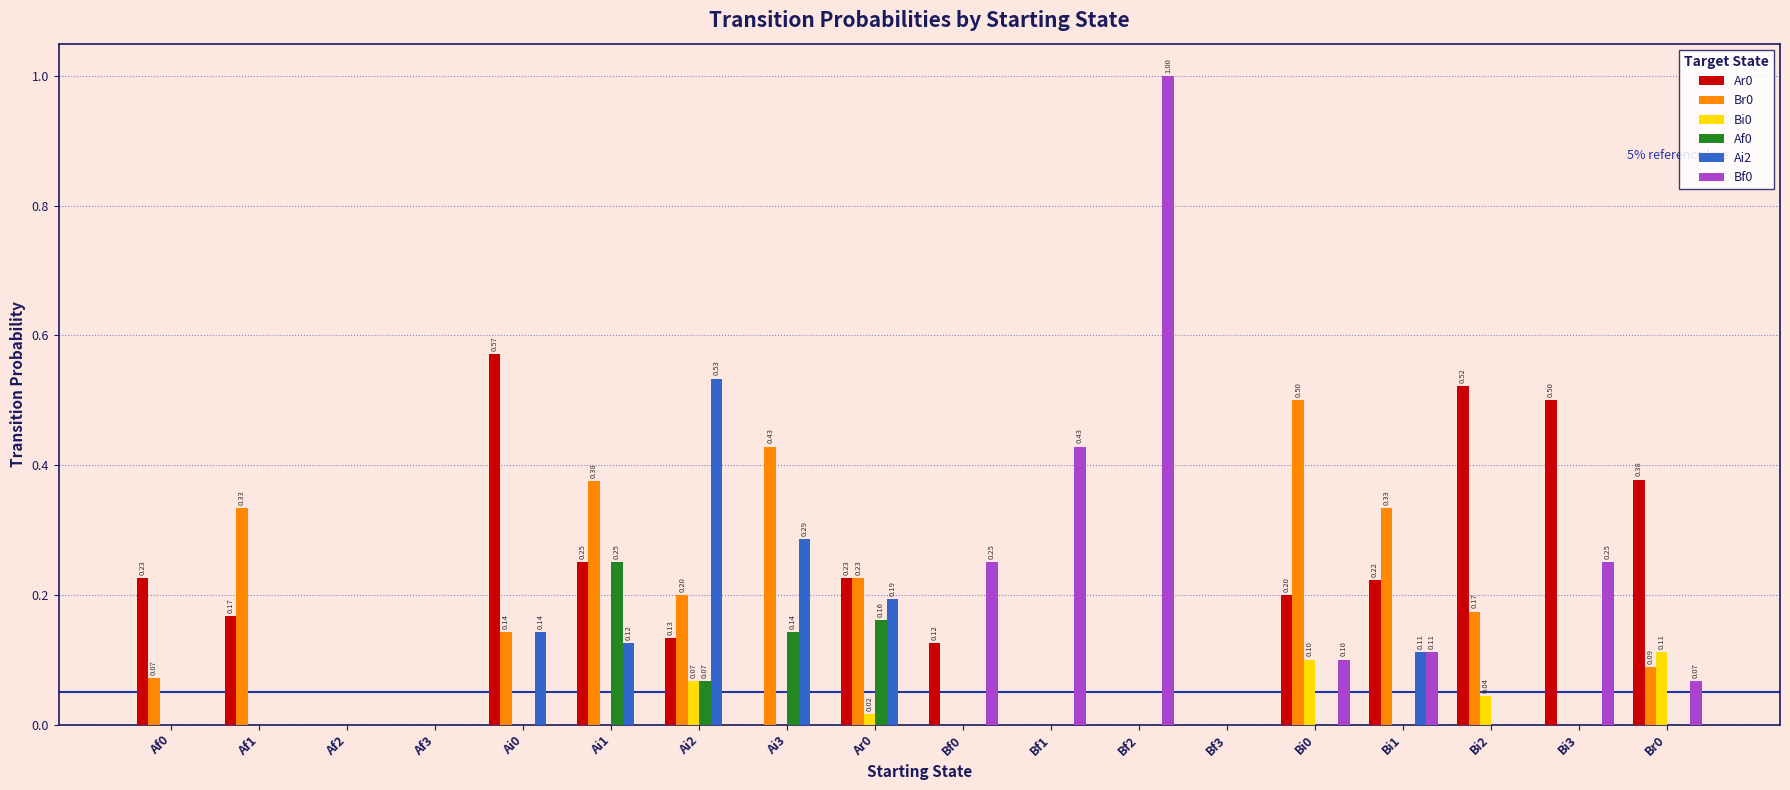

Is the value of Ar0 at Bf3 greater than the value of Bi0 at Bi0?

No